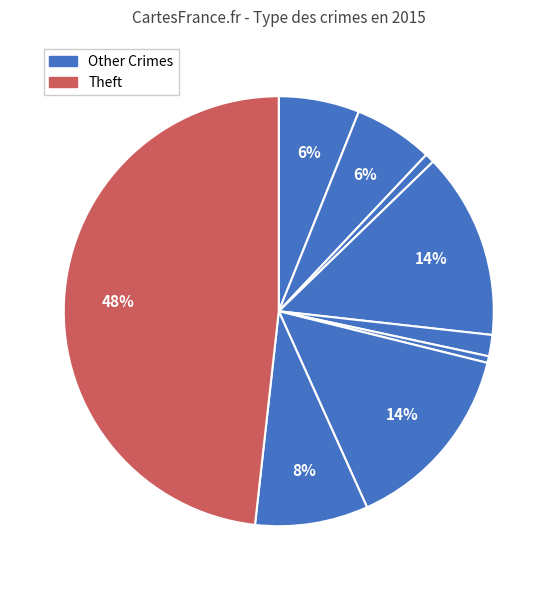

Does any single category account for the majority?

No